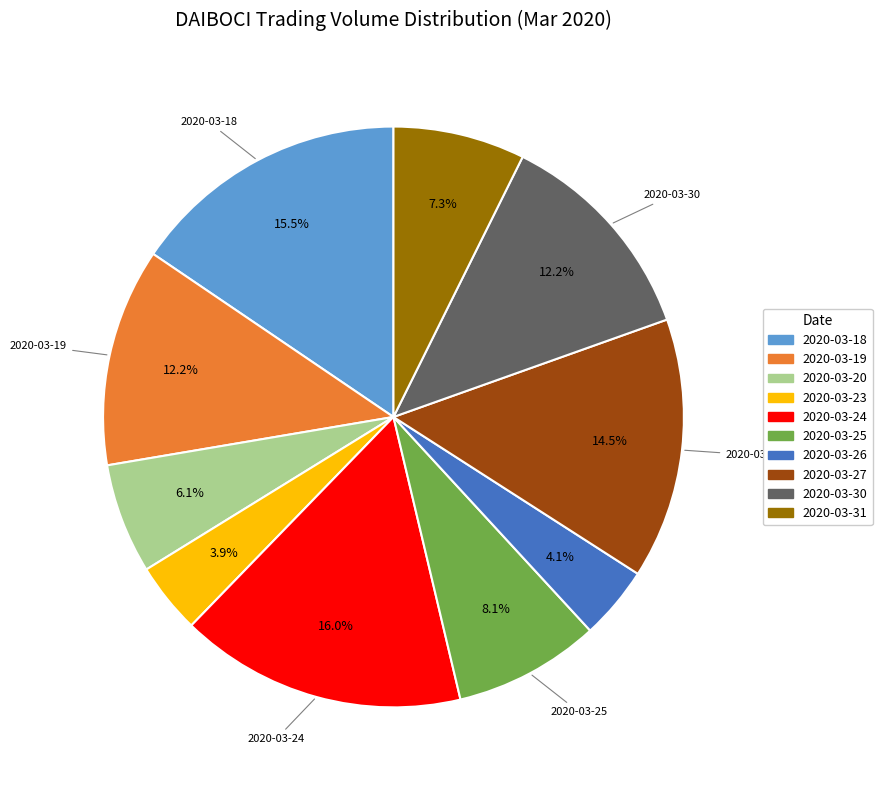

True or false: 2020-03-19 accounts for 4% of the total.

False